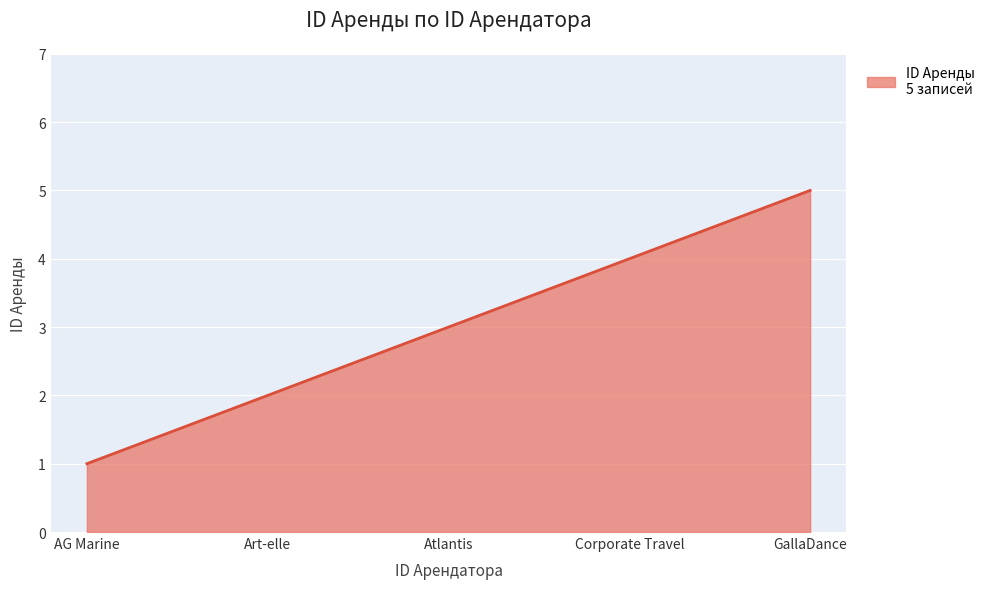

Reading left to right, list all the values displayed in this chart.

1	2	3	4	5